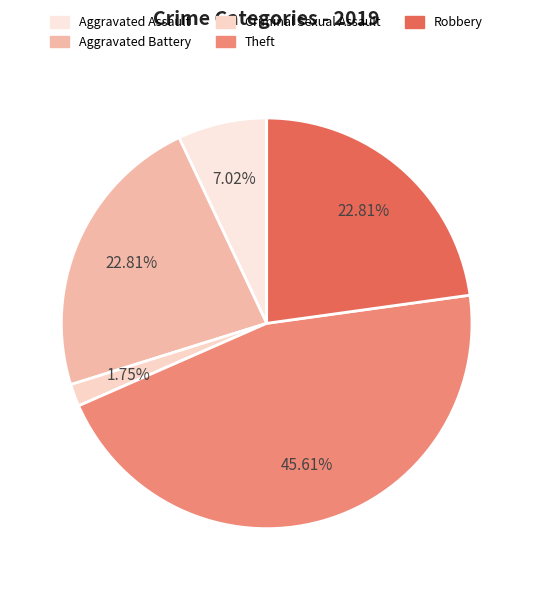

To the nearest percent, what is the average slice percentage?

20%